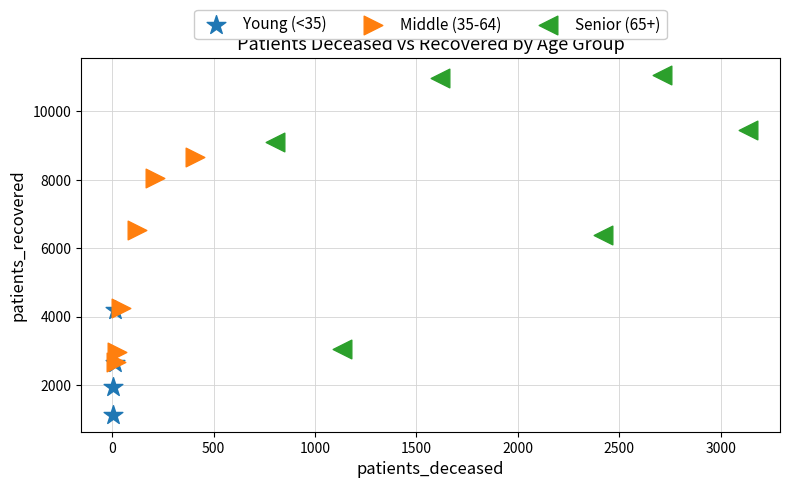

Which series has the widest spread of Y values?

Senior (65+)